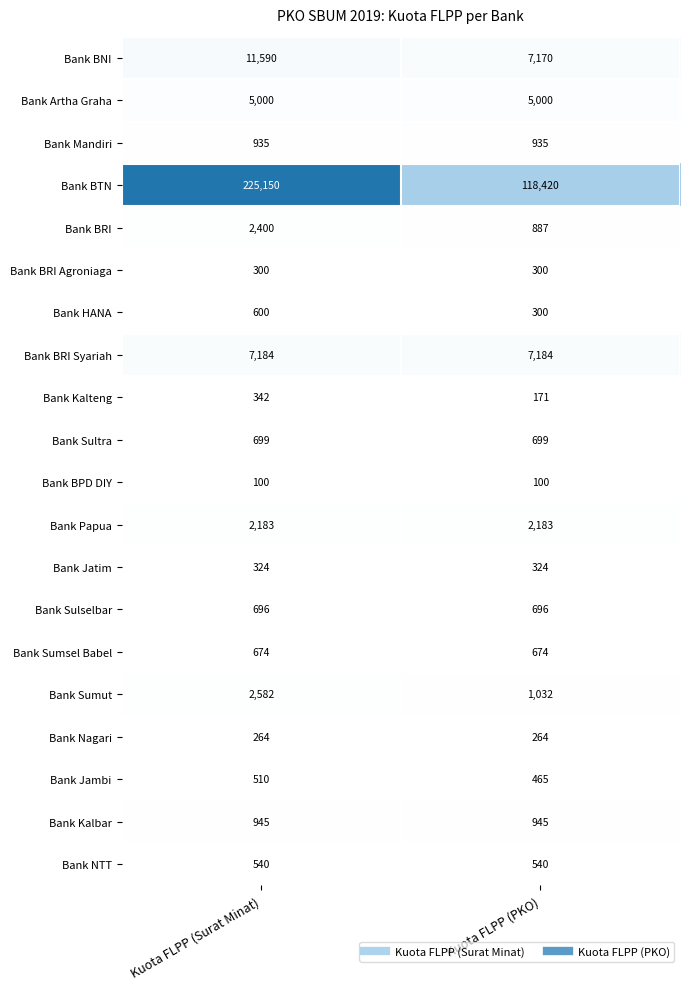

Which series has the largest range (max minus min)?

Bank BTN